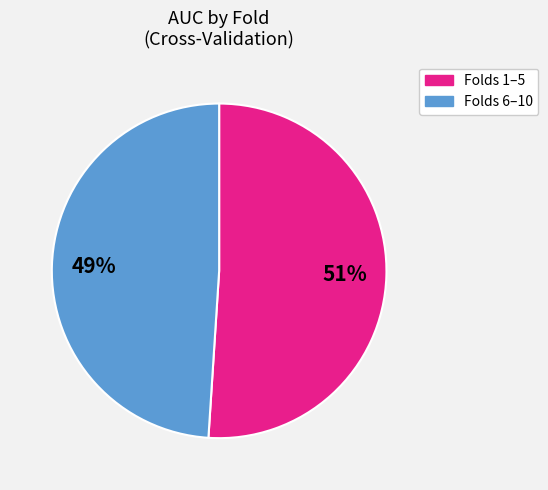

Does any single category account for the majority?

Yes